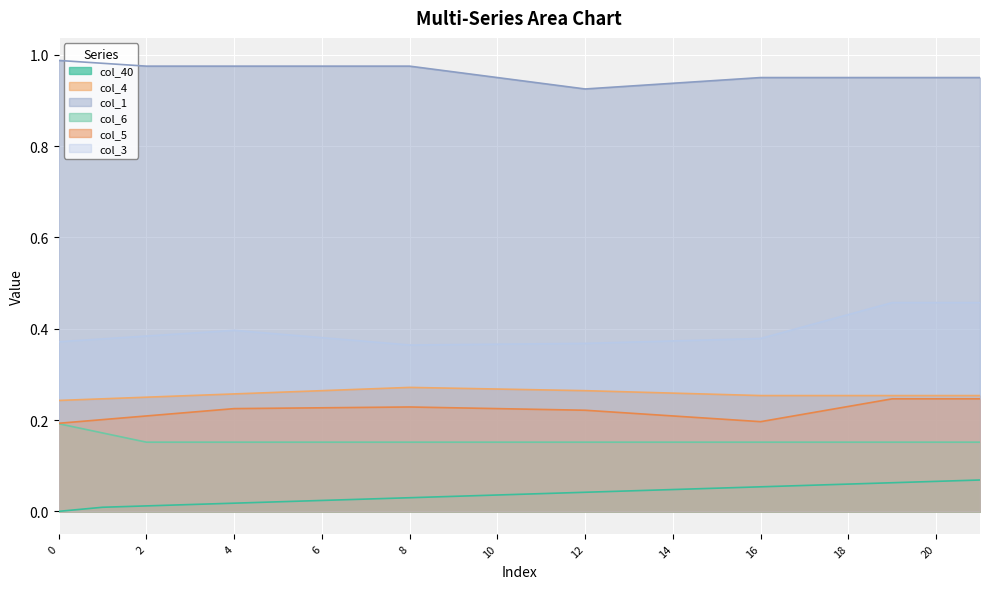

At which category does col_3 reach its first local valley?

8